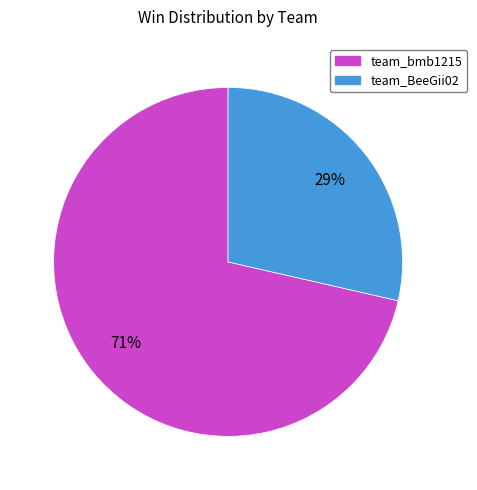

The team_bmb1215 slice represents 83% of the pie. True or false?

False